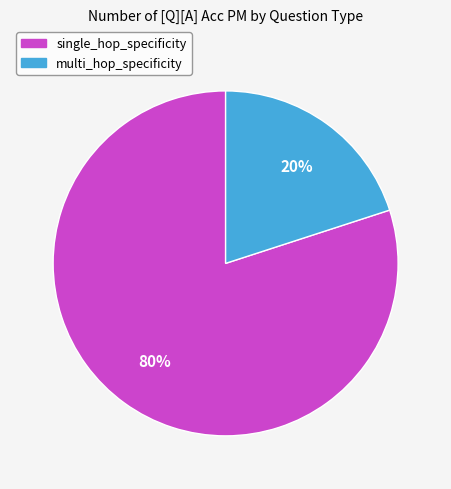

To the nearest percent, what is the average slice percentage?

50%